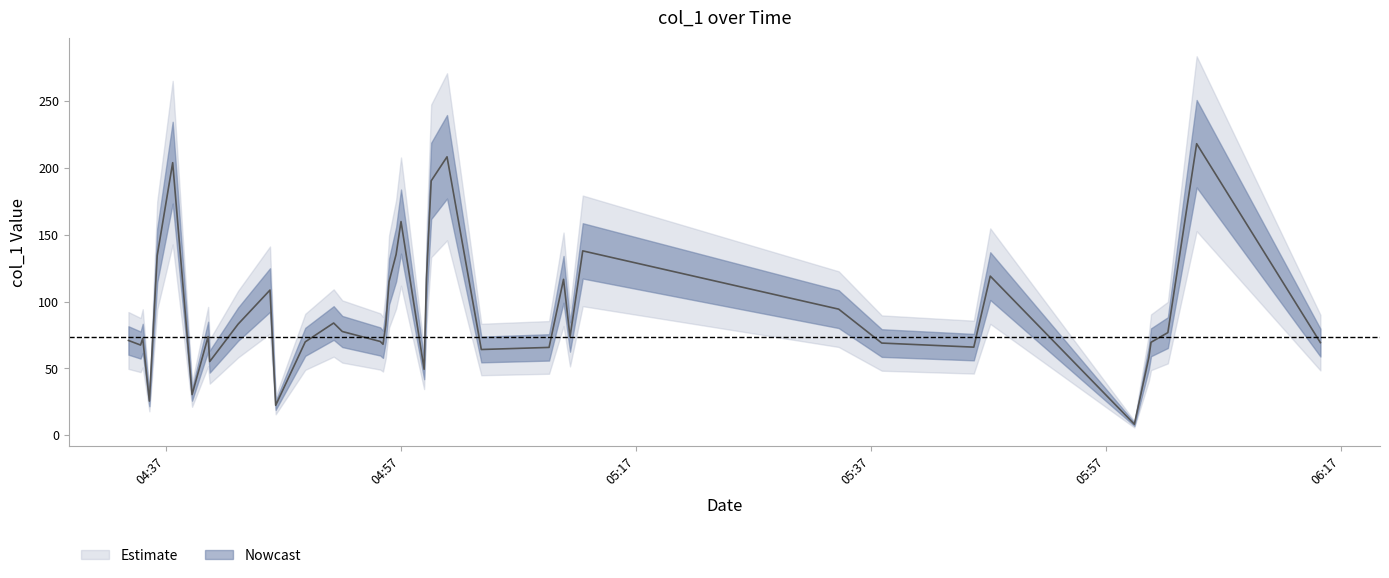

Where is the first local maximum?

2018-08-03 04:35:01